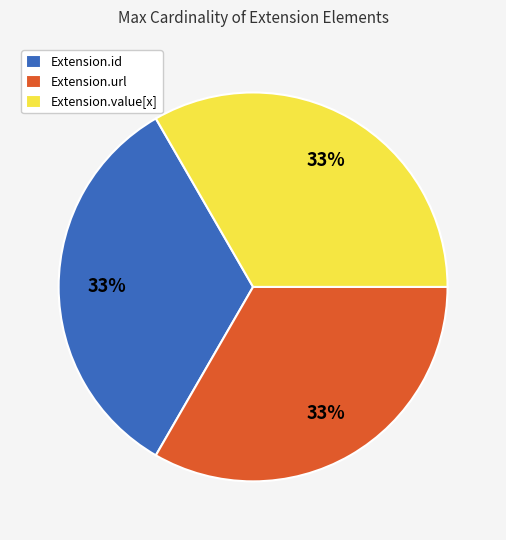

Combined, do Extension.url and Extension.value[x] account for over 50%?

Yes